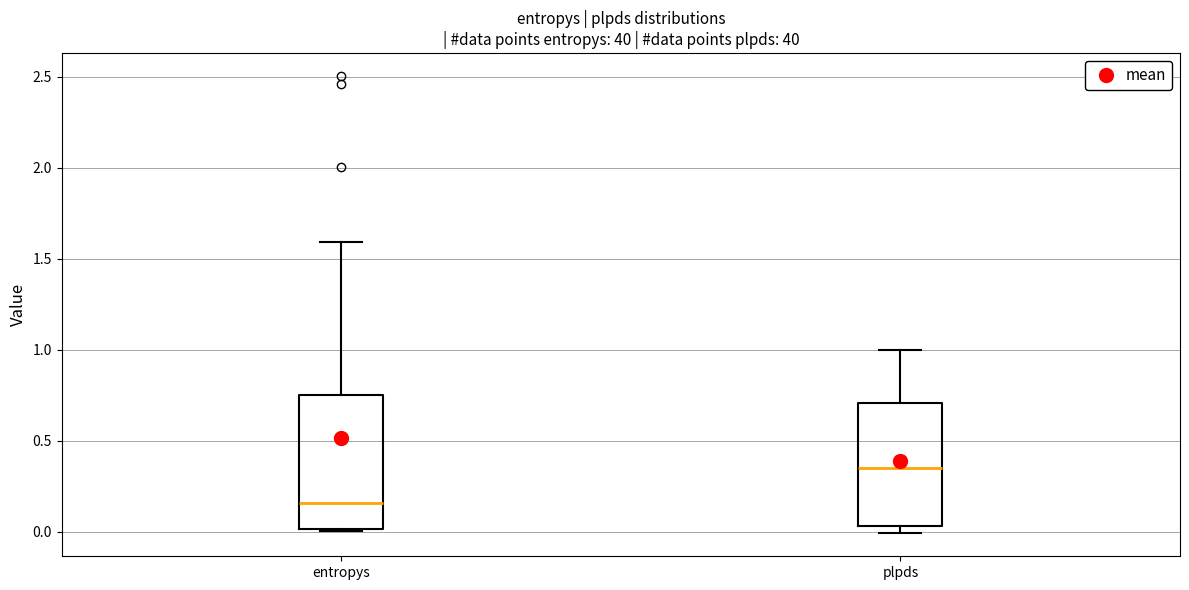

Which box has the lowest median line?

entropys